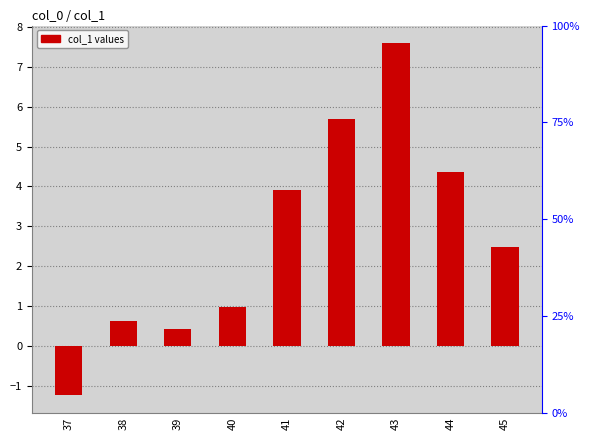

Reading left to right, what are all the values shown in this chart?

37=-1.2	38=0.6	39=0.4	40=1.0	41=3.9	42=5.7	43=7.6	44=4.4	45=2.5